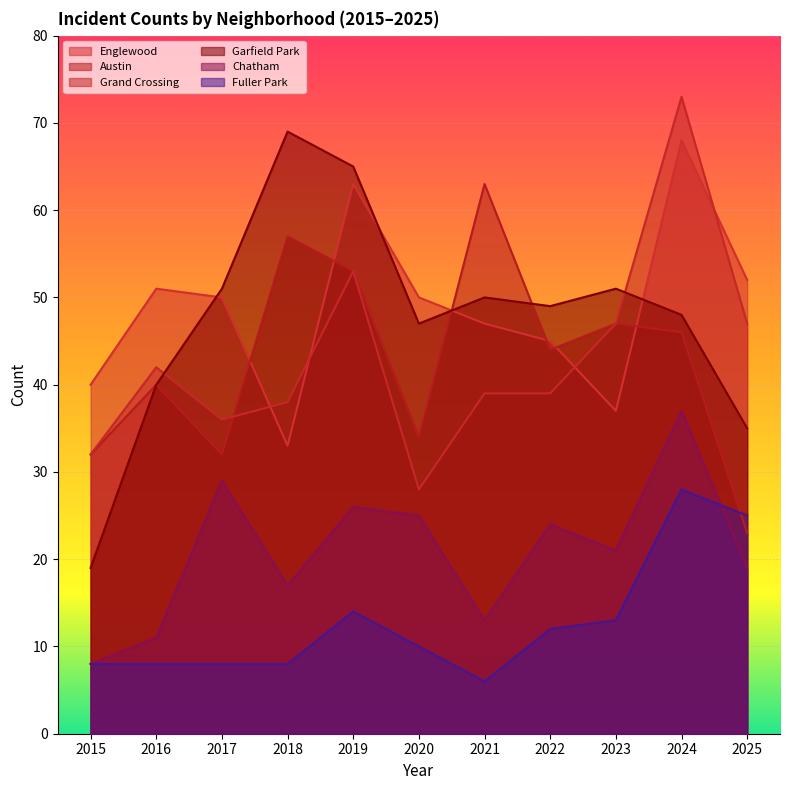

Where does the Grand Crossing series first go above 39?

2016